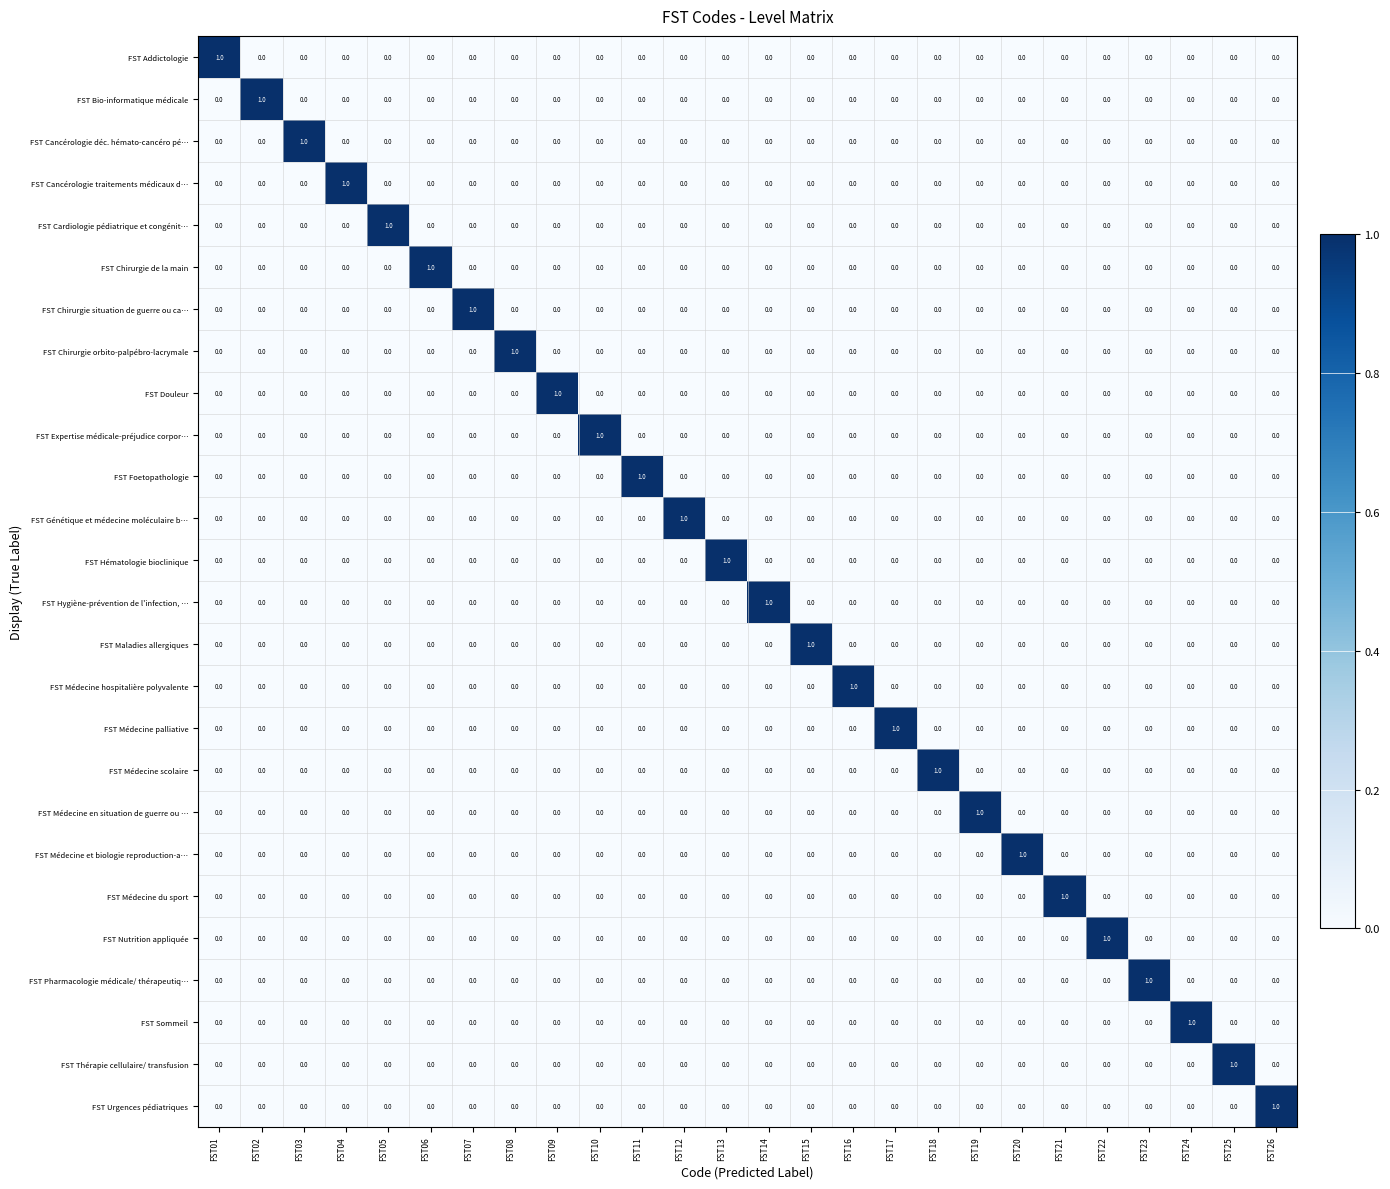

How many FST Génétique et médecine moléculaire b… values are between 0 and 1?

26